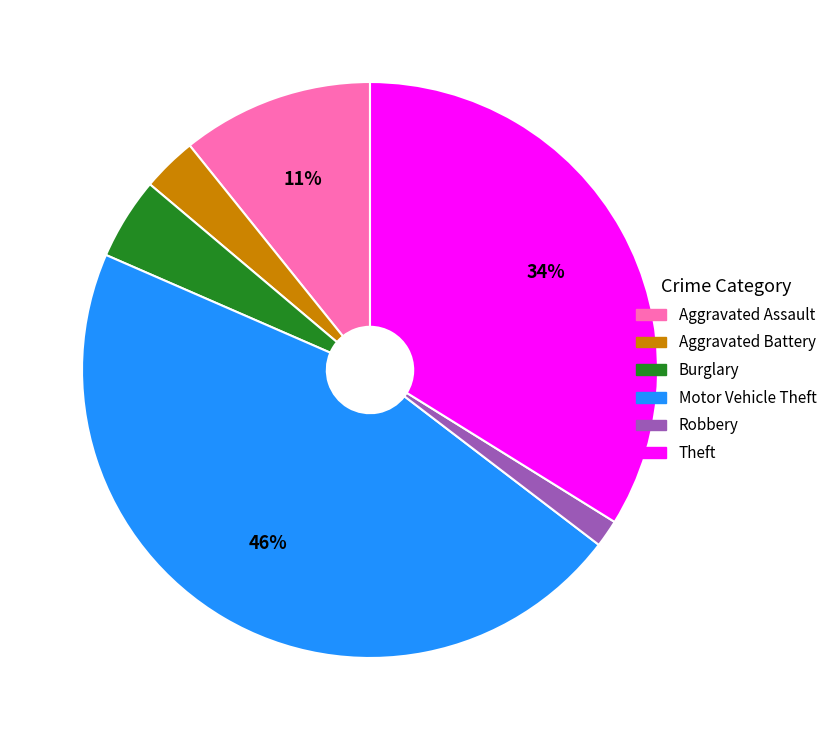

Does any single category account for the majority?

No